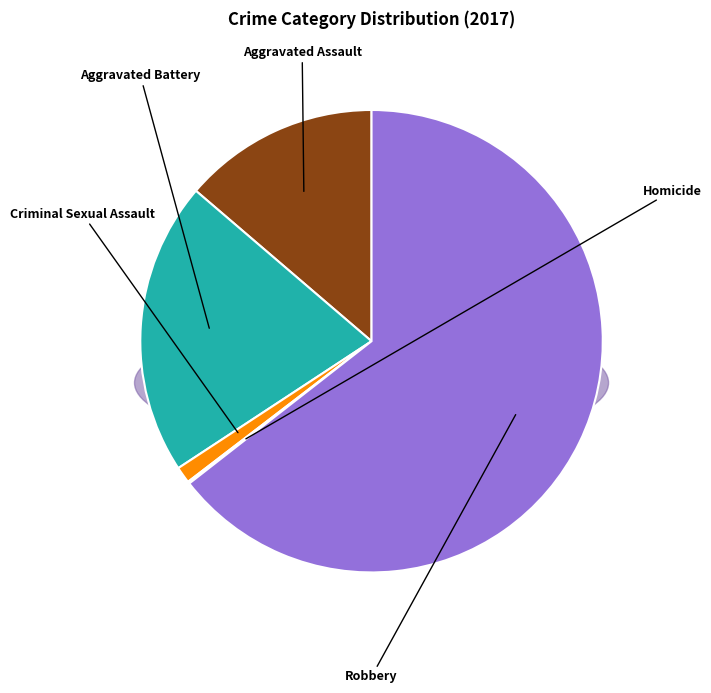

What is the smallest slice in the pie chart?

Homicide